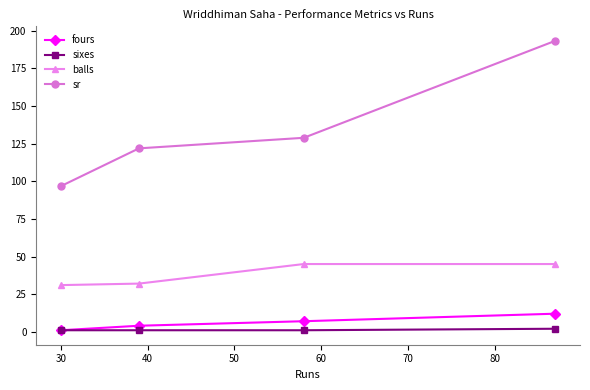

Is this an area chart (filled region under the line)?

No